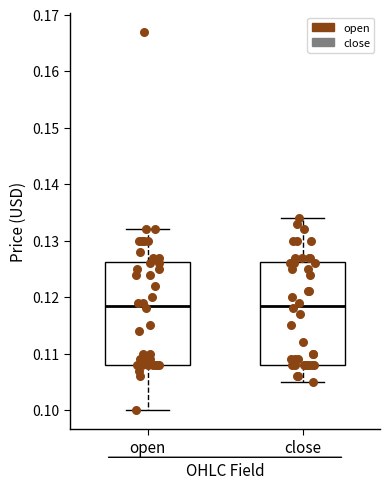

Reading left to right, transcribe this box plot: for each box, give where its median line is, the range the box spans, and where its two whiskers end, as read against the y-axis. The values are not printed on the chart, so give them approximately, as read against the axis.

open: median 0.119, box 0.108 to 0.126, whiskers 0.100 to 0.132
close: median 0.119, box 0.108 to 0.126, whiskers 0.105 to 0.134